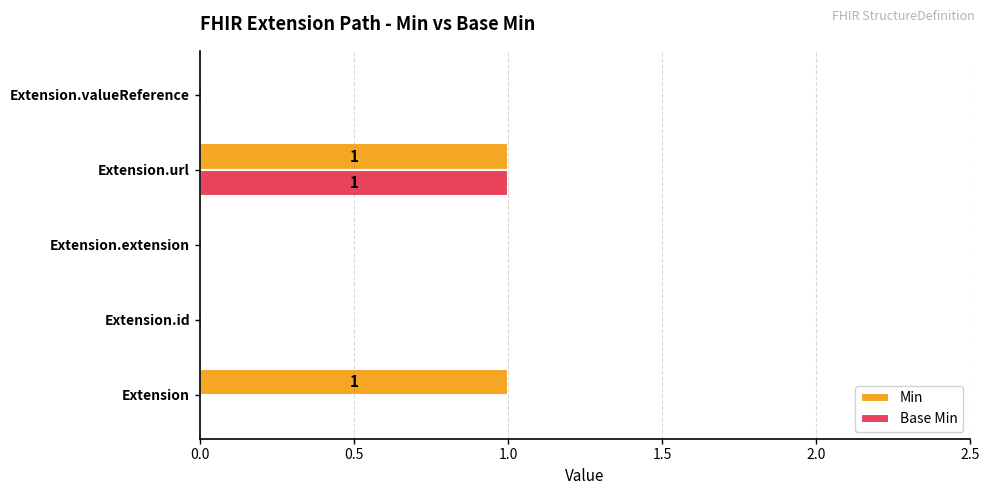

Is it true that Min equals 1 at Extension.url?

True